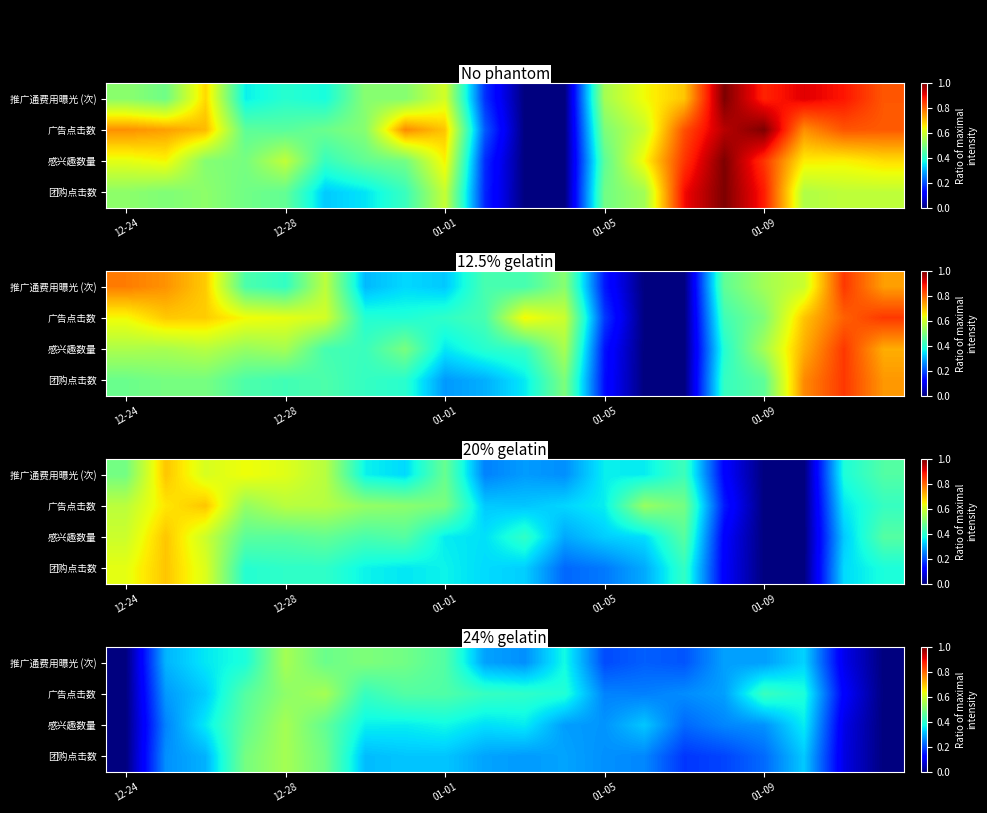

Count the number of categories in the chart.

20